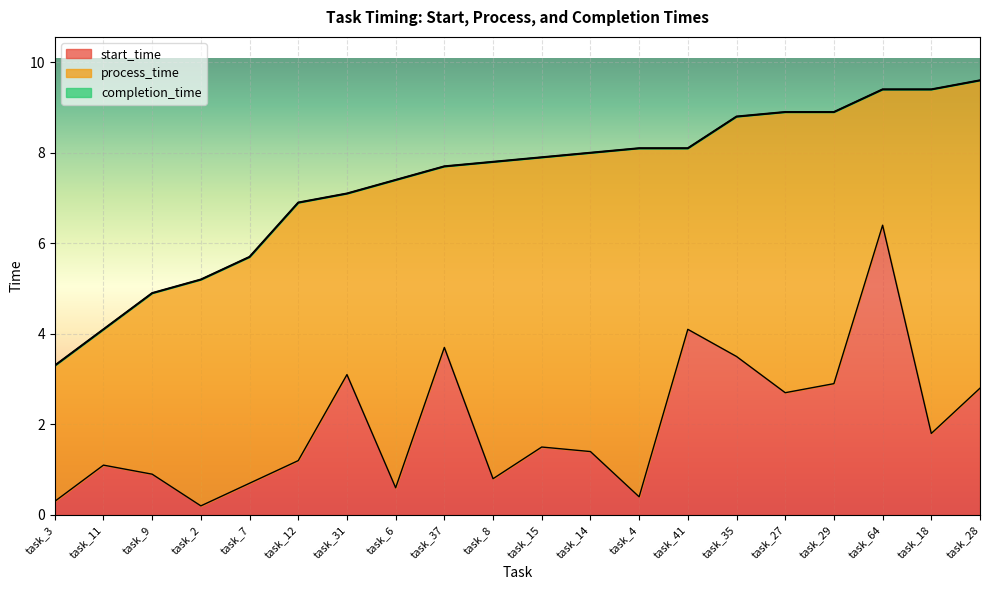

How many series are shown in this chart?

2